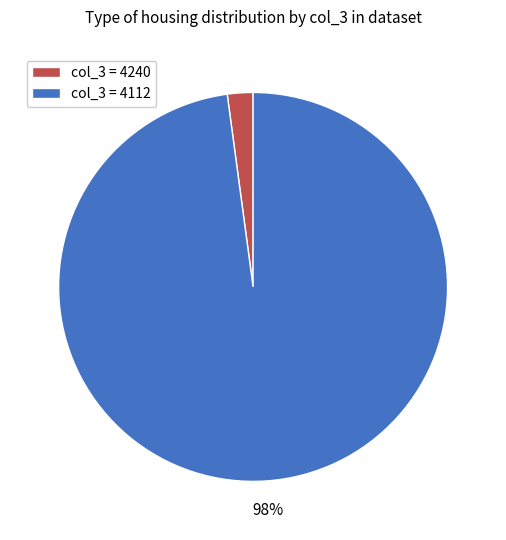

Count the number of slices in the pie.

2